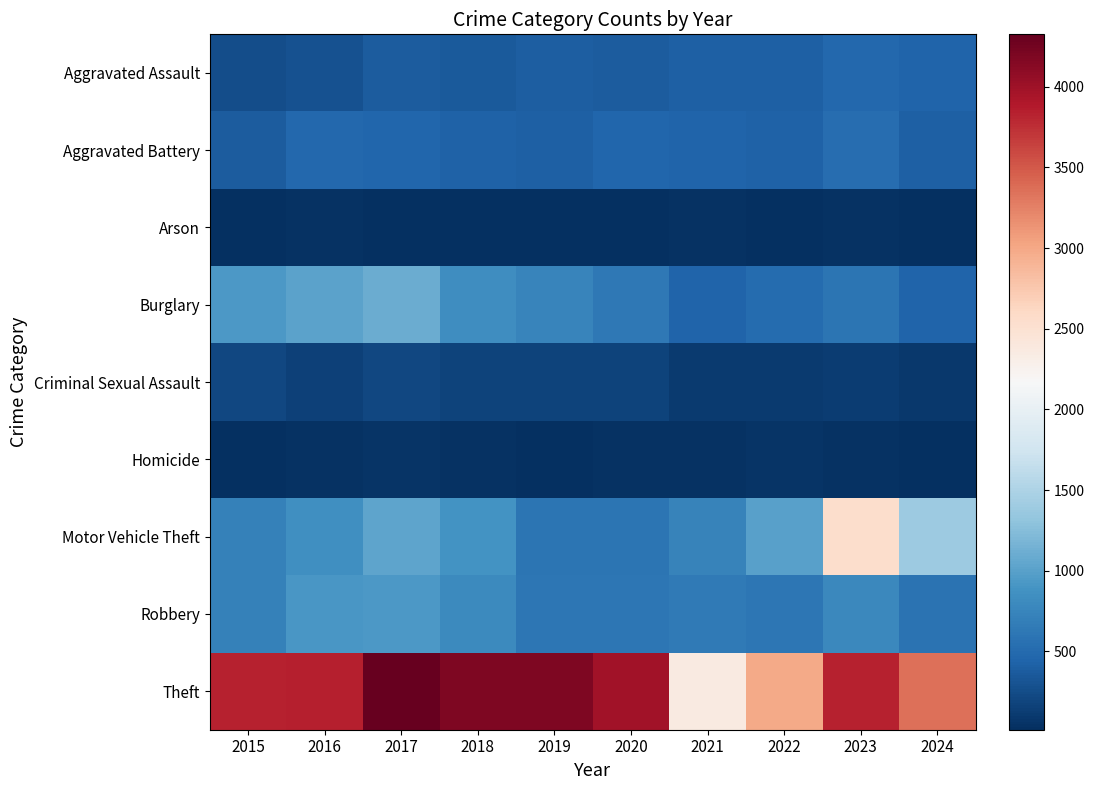

Which series has the largest total across all categories?

Theft